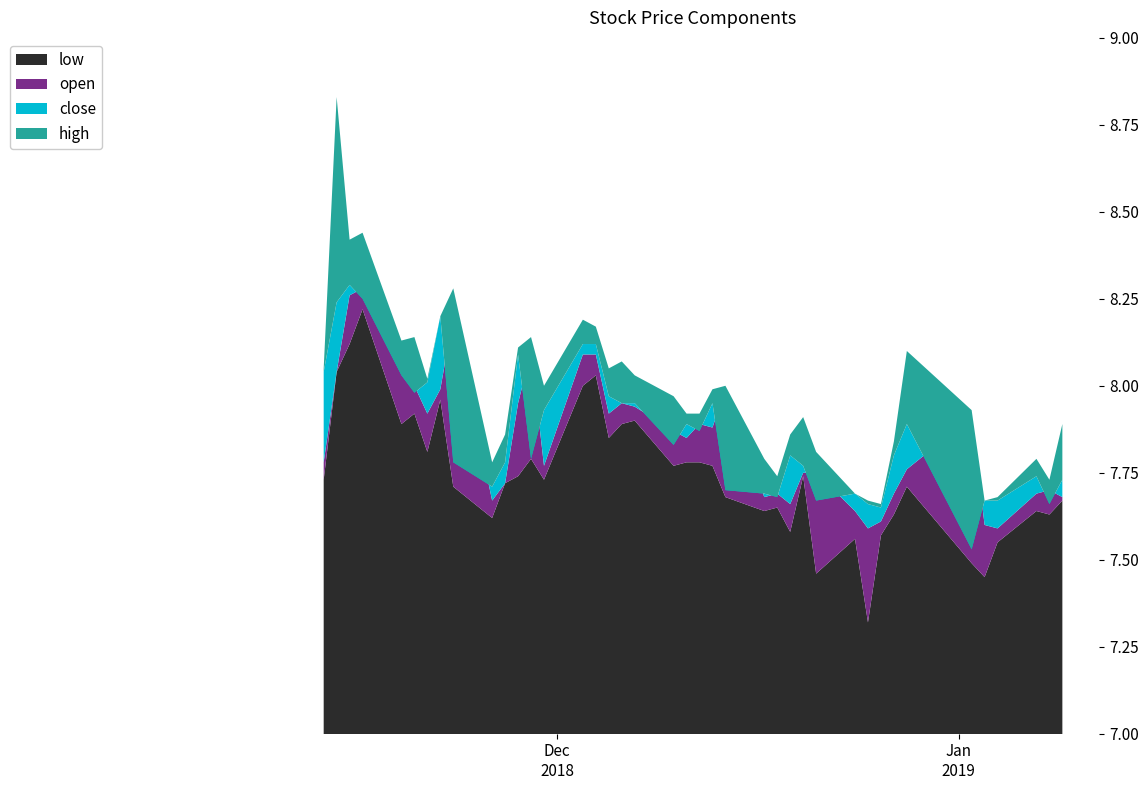

Reading left to right, list all the values displayed in this chart.

low: 7.7	8.0	8.1	8.2	7.9	7.9	7.8	8.0	7.7	7.6	7.7	7.7	7.8	7.7	8.0	8.0	7.8	7.9	7.9	7.8	7.8	7.8	7.8	7.7	7.6	7.7	7.6	7.7	7.5	7.6	7.3	7.6	7.6	7.7	7.5	7.5	7.5	7.6	7.6	7.7
open: 7.8	8.0	8.3	8.3	8.1	8.0	7.9	8.0	8.2	7.7	7.7	8.0	8.1	7.8	8.1	8.1	7.9	8.0	7.9	7.9	7.8	7.9	7.9	8.0	7.7	7.7	7.7	7.8	7.8	7.6	7.6	7.6	7.7	7.8	7.9	7.6	7.6	7.7	7.7	7.7
close: 8.0	8.2	8.3	8.2	8.0	8.0	8.0	8.2	7.8	7.7	7.8	8.1	7.8	7.9	8.1	8.1	8.0	8.0	8.0	7.8	7.9	7.9	8.0	7.7	7.7	7.7	7.8	7.8	7.7	7.7	7.7	7.7	7.8	7.9	7.5	7.7	7.7	7.7	7.7	7.7
high: 8.1	8.8	8.4	8.4	8.1	8.1	8.0	8.2	8.3	7.8	7.9	8.1	8.1	8.0	8.2	8.2	8.1	8.1	8.0	8.0	7.9	7.9	8.0	8.0	7.8	7.7	7.9	7.9	7.8	7.7	7.7	7.7	7.8	8.1	7.9	7.7	7.7	7.8	7.7	7.9